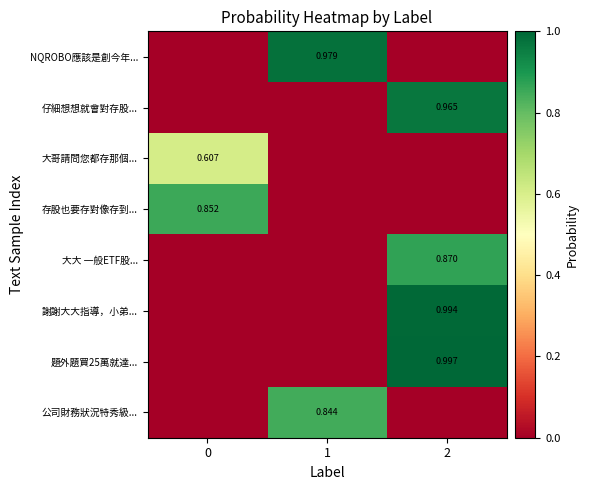

At which label does NQROBO應該是創今年... reach its peak?

1